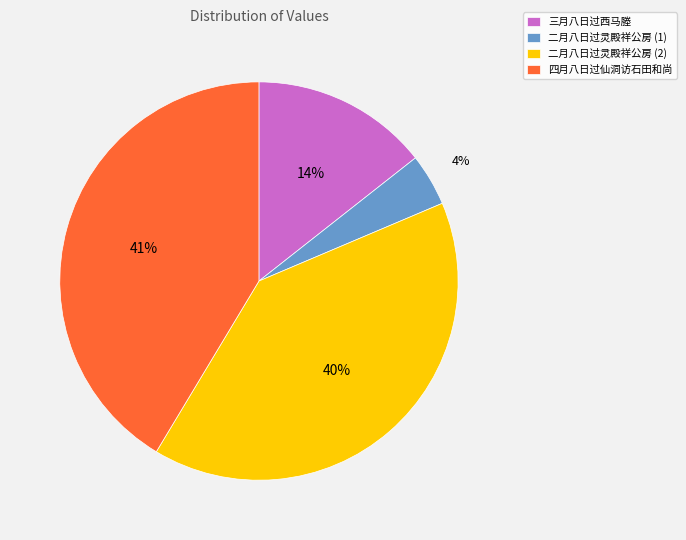

Is there any slice that represents more than half of the pie?

No